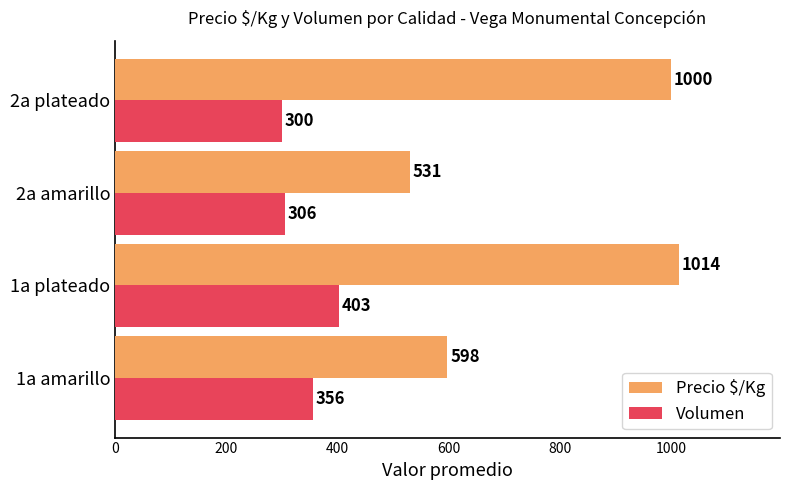

How many data points in Precio $/Kg are less than 1000?

2